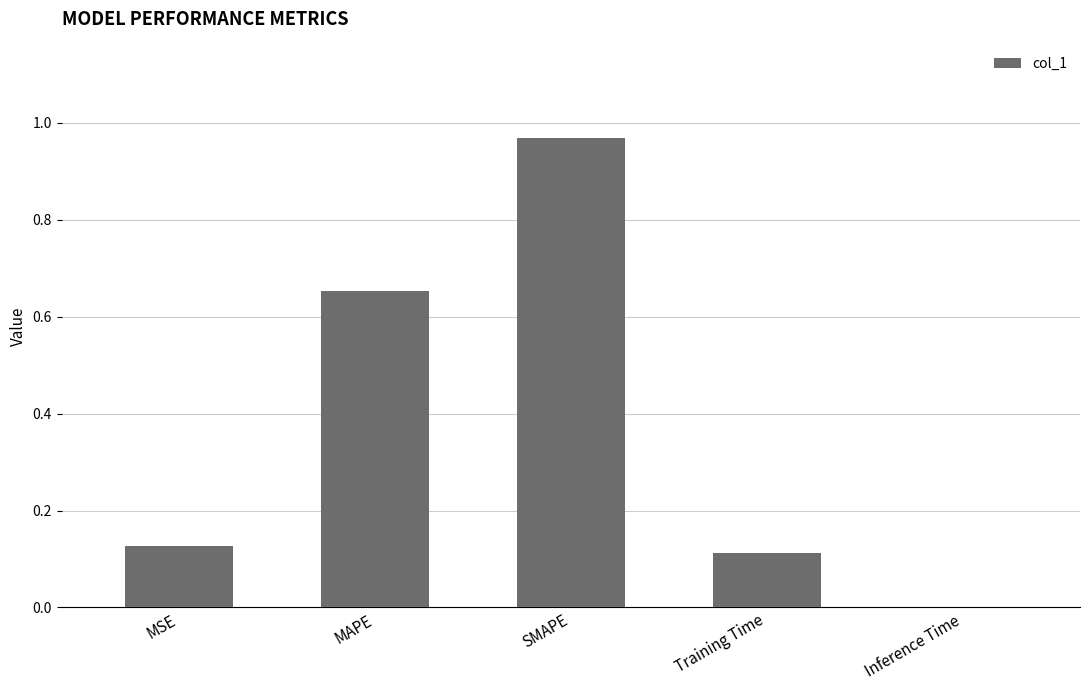

Which has a higher value, SMAPE or MAPE?

SMAPE